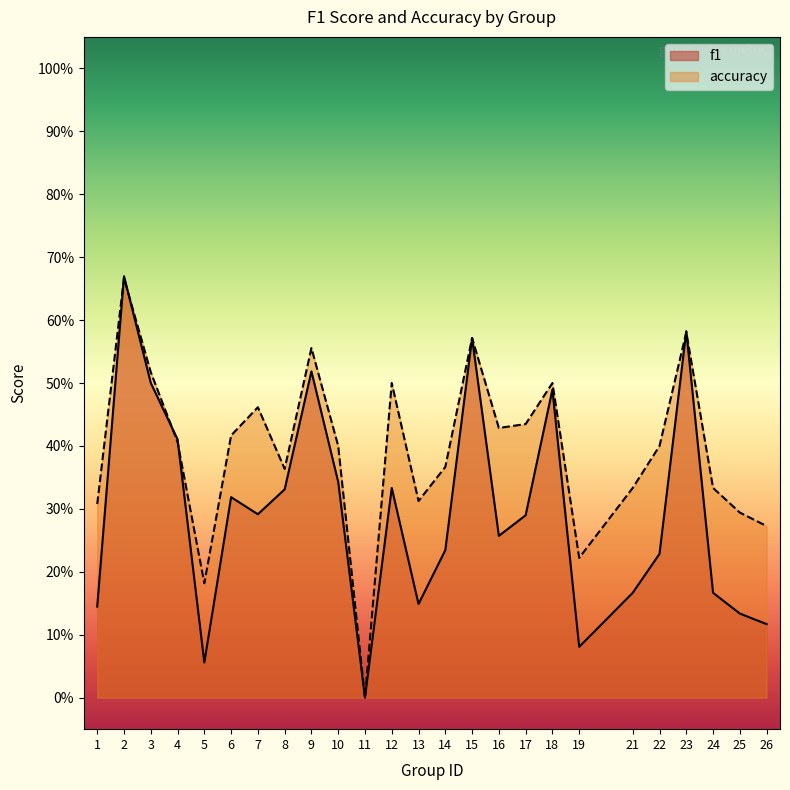

Between 14 and 8, which is larger?

8